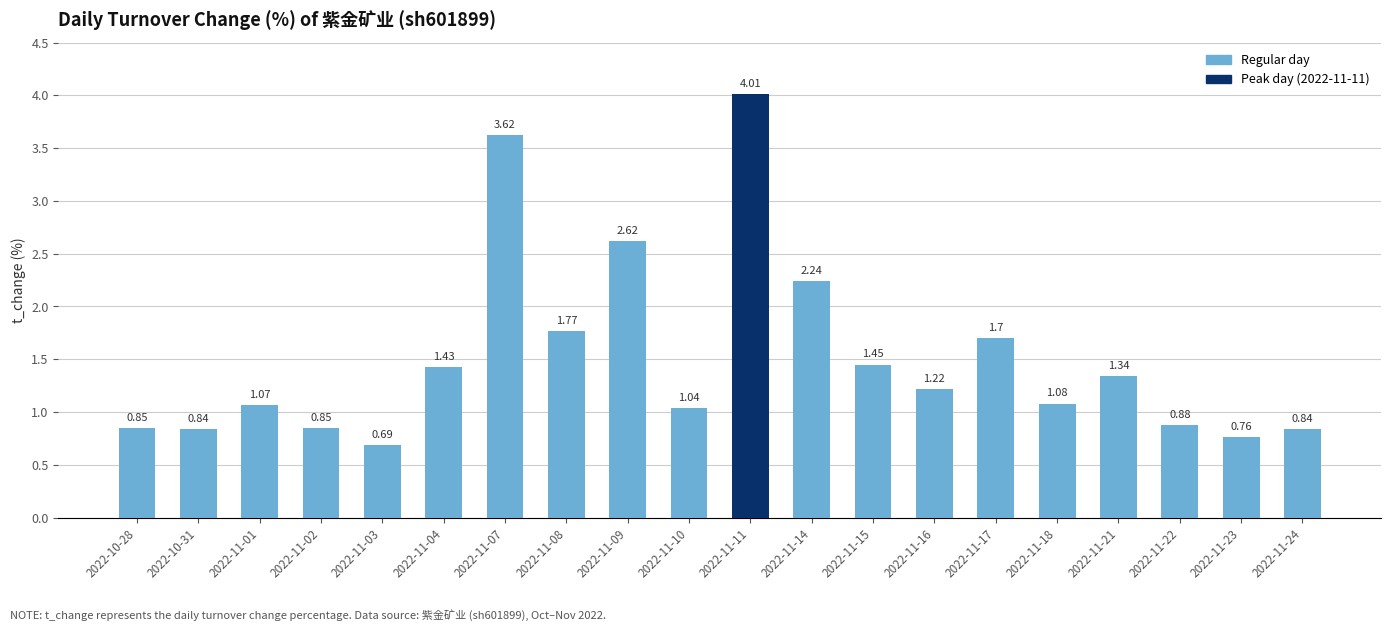

Where does the data first go above 1?

2022-11-01